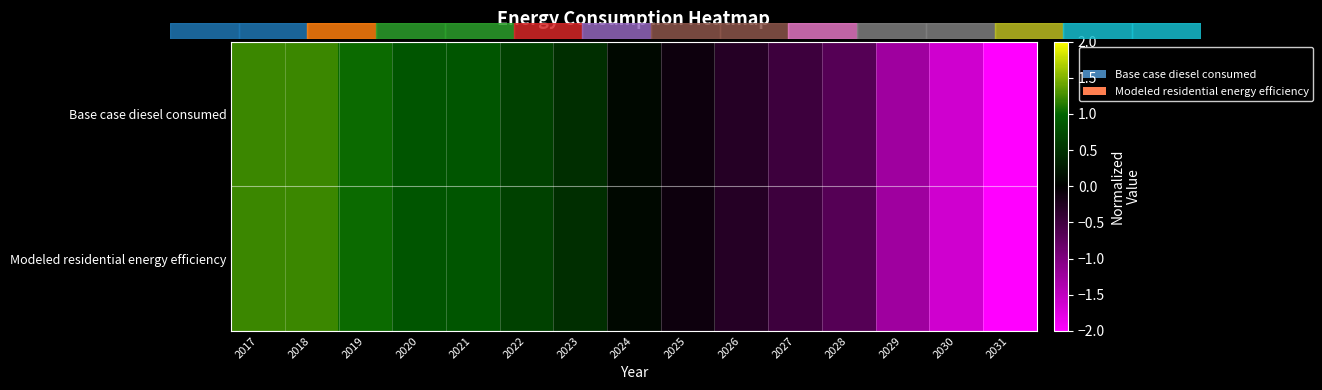

Which series has the largest total across all categories?

Base case diesel consumed